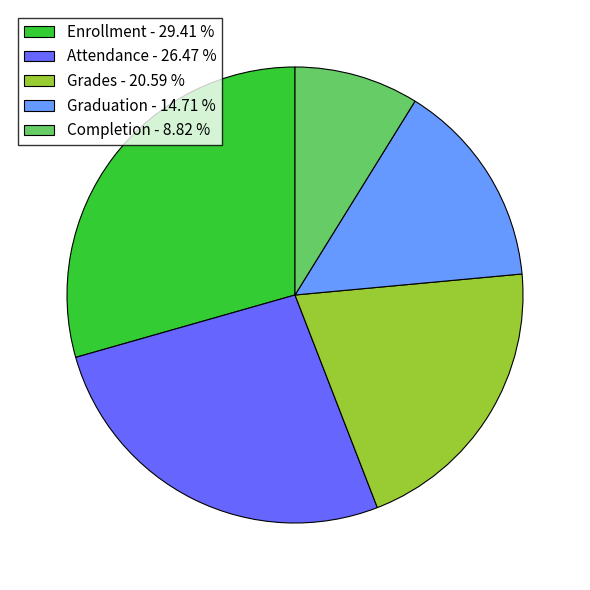

Does Graduation - 14.71 % represent more than half of the total?

No